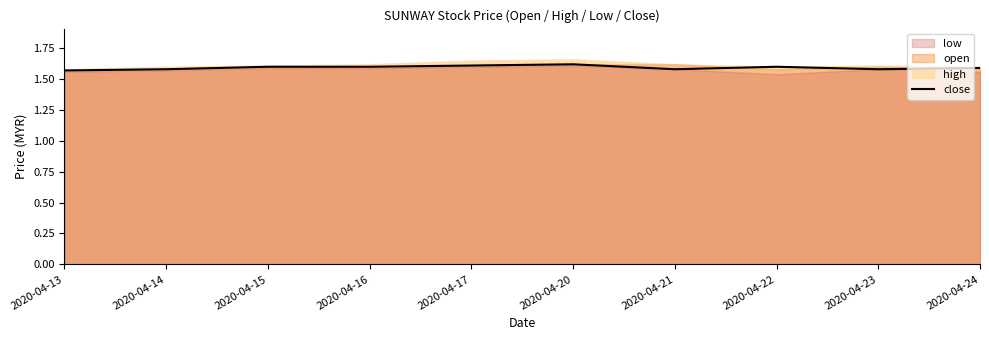

Reading left to right, transcribe all the data shown in this chart.

1.6	1.6	1.6	1.6	1.6	1.6	1.6	1.6	1.6	1.6